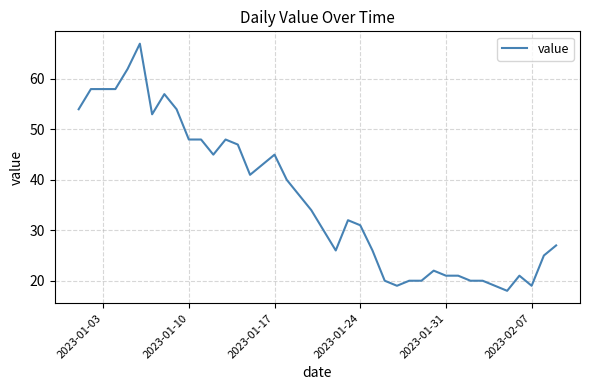

What is the difference between the maximum and minimum values?

49